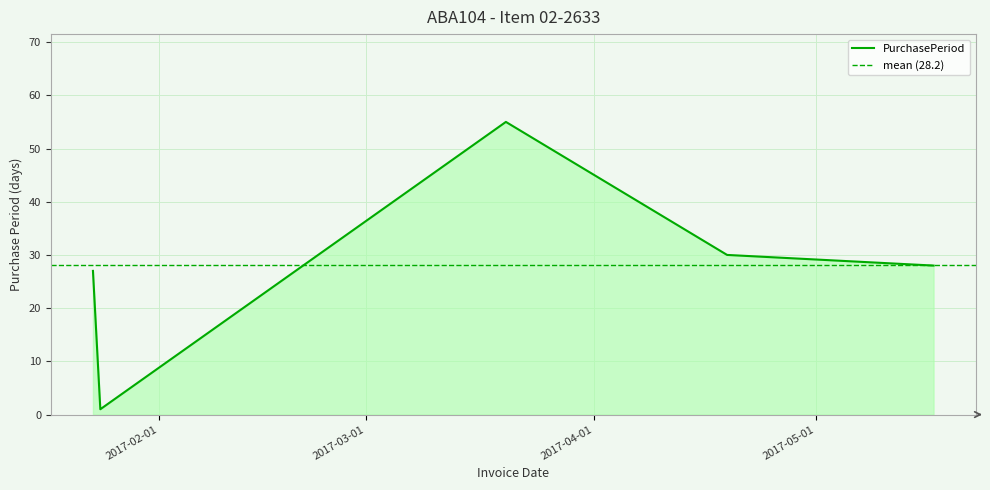

Reading left to right, extract all data points from this chart.

27	1	55	30	28